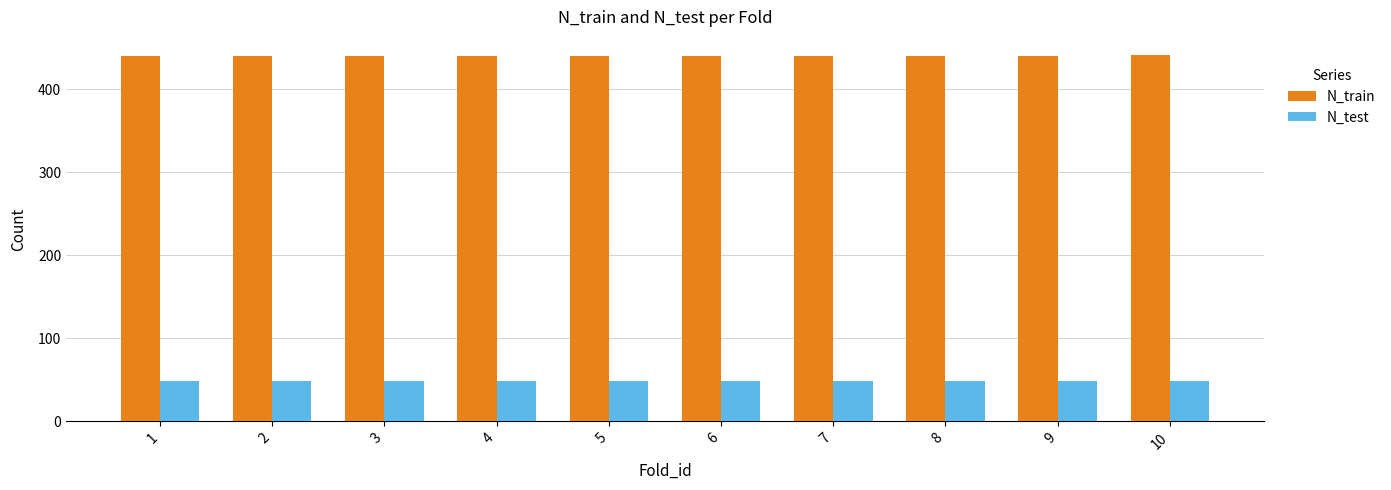

What is the total value across all series at 10?

489